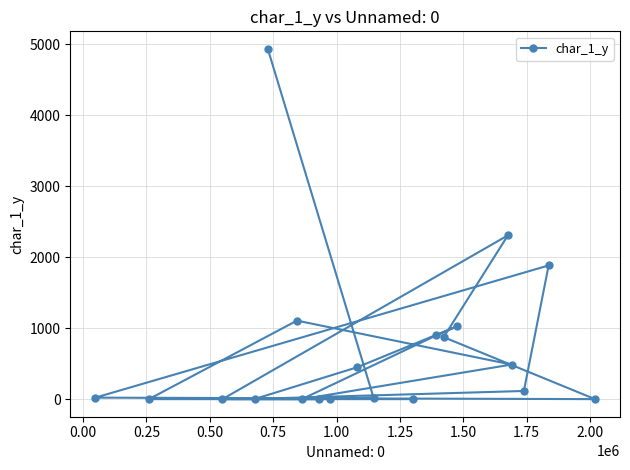

What is the difference between the maximum and minimum values?

4935